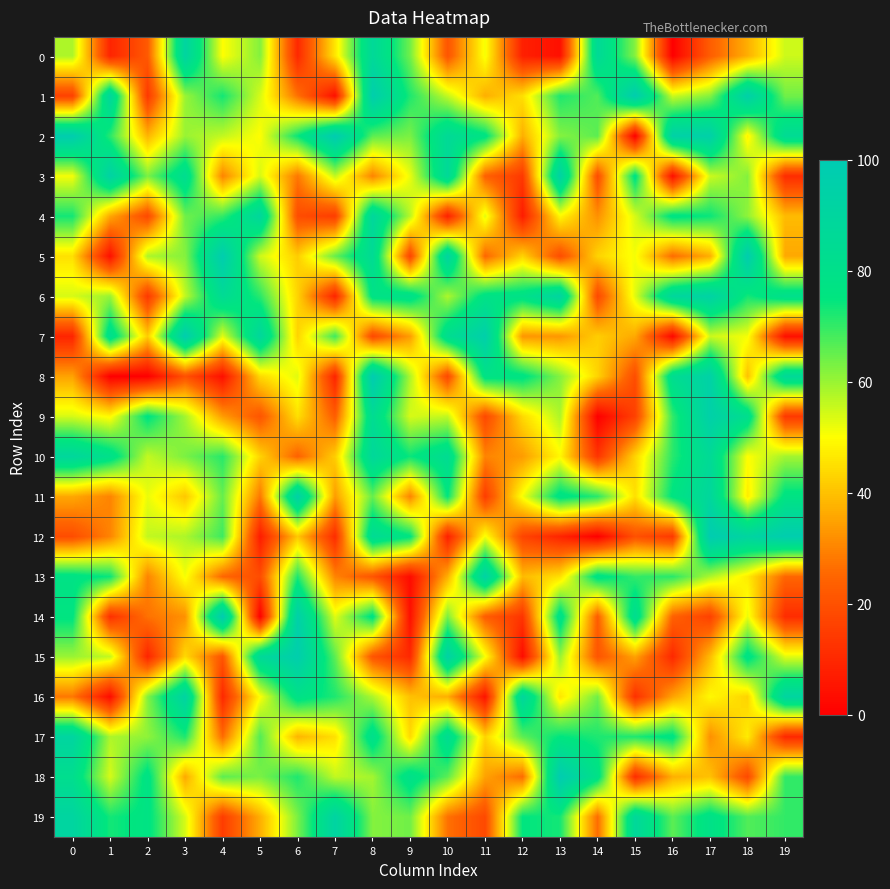

List the series in order of their peak value, lowest first.

4, 10, 0, 17, 16, 19, 3, 6, 13, 11, 9, 15, 1, 5, 7, 2, 8, 12, 14, 18